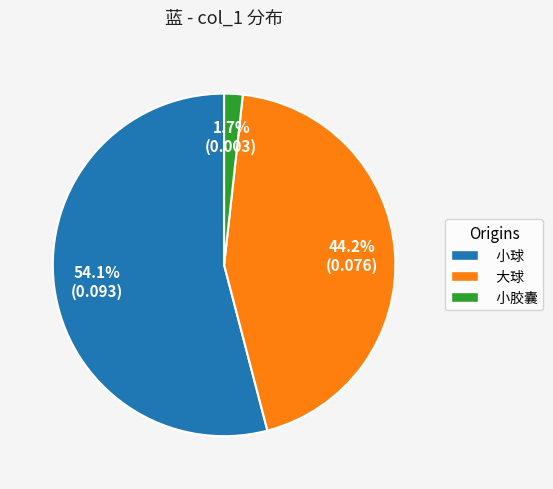

Combined, what portion of the pie is 大球 and 小球?

98.3%